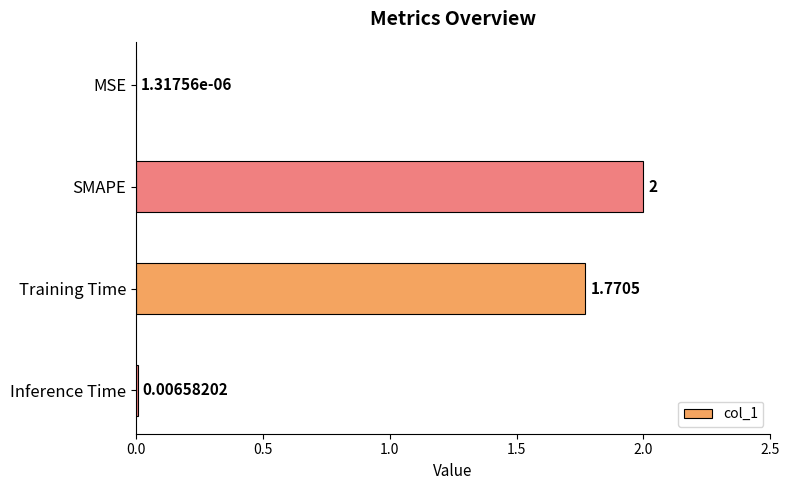

Where is the data nearest to the value 1?

Training Time